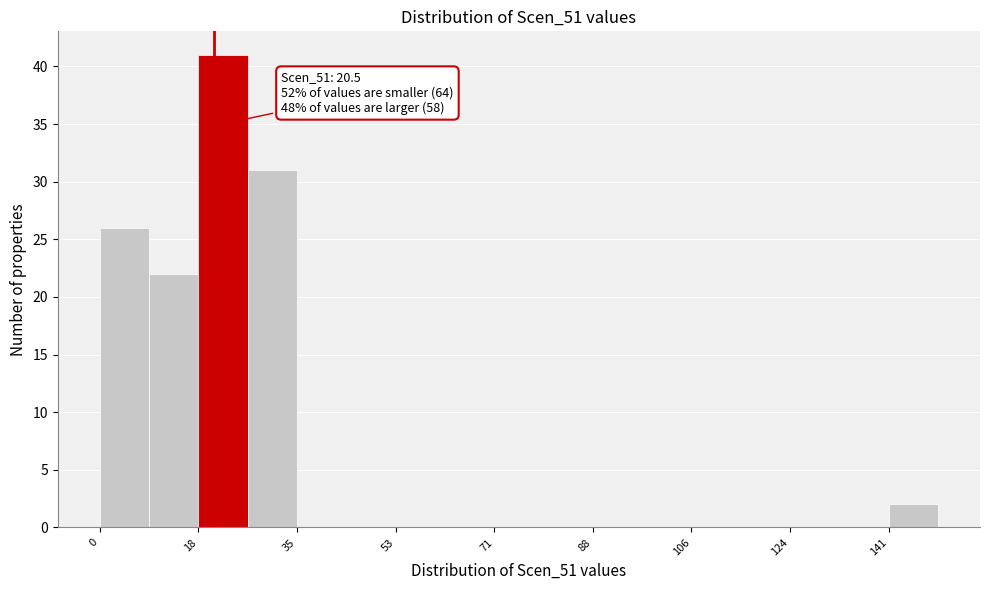

Over which range of the x-axis is the bar tallest?

18 to 26